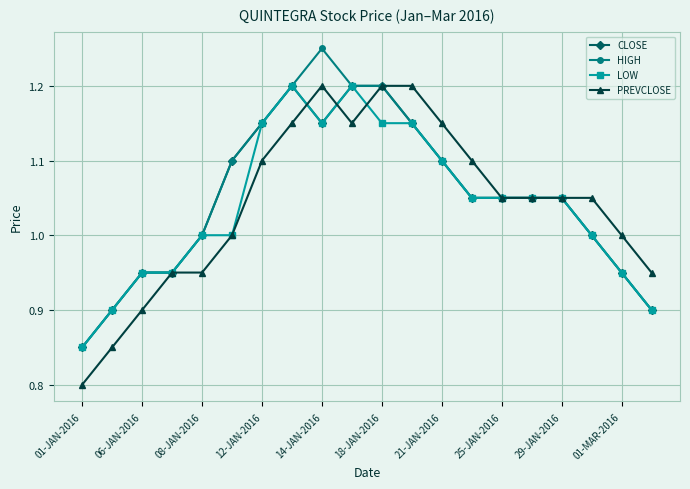

True or false: CLOSE has more than 0 interior local peaks.

True